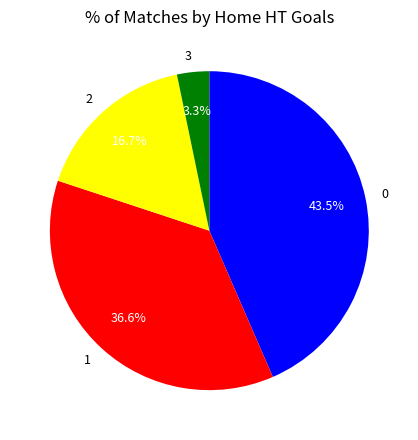

Count the number of slices in the pie.

4